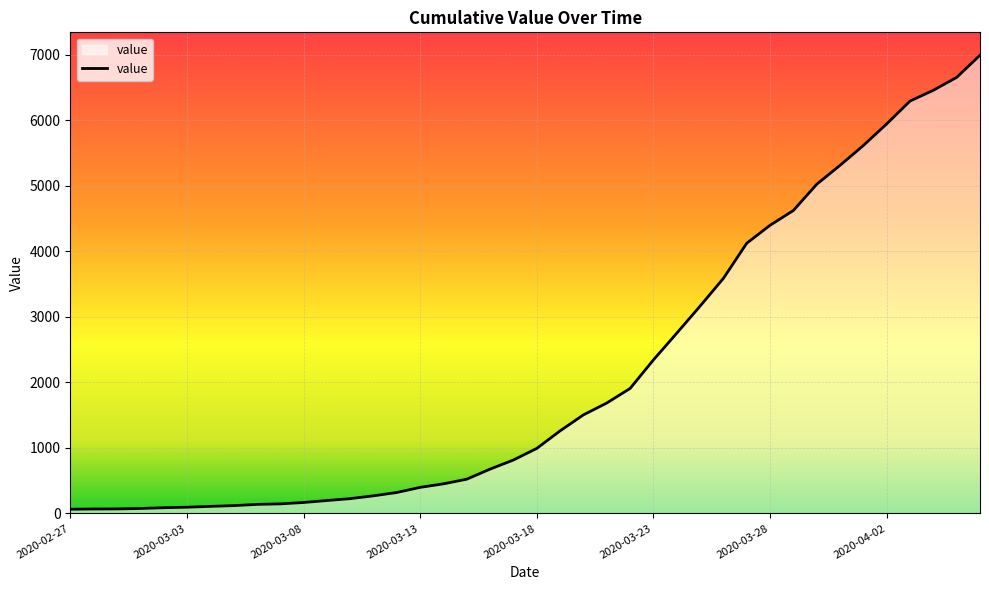

What is the greatest value displayed?

6995